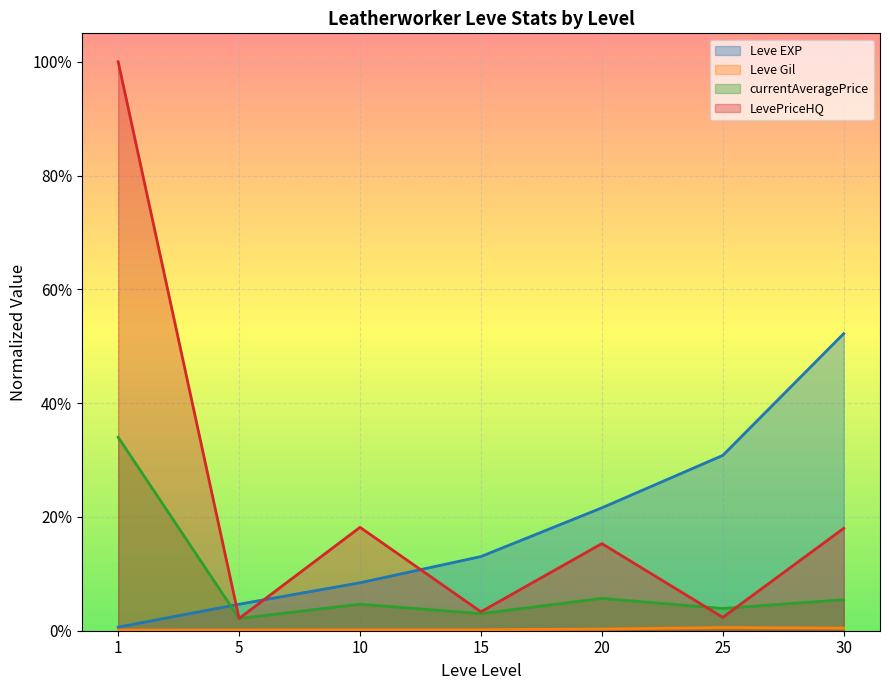

Where is the first local maximum for LevePriceHQ?

10